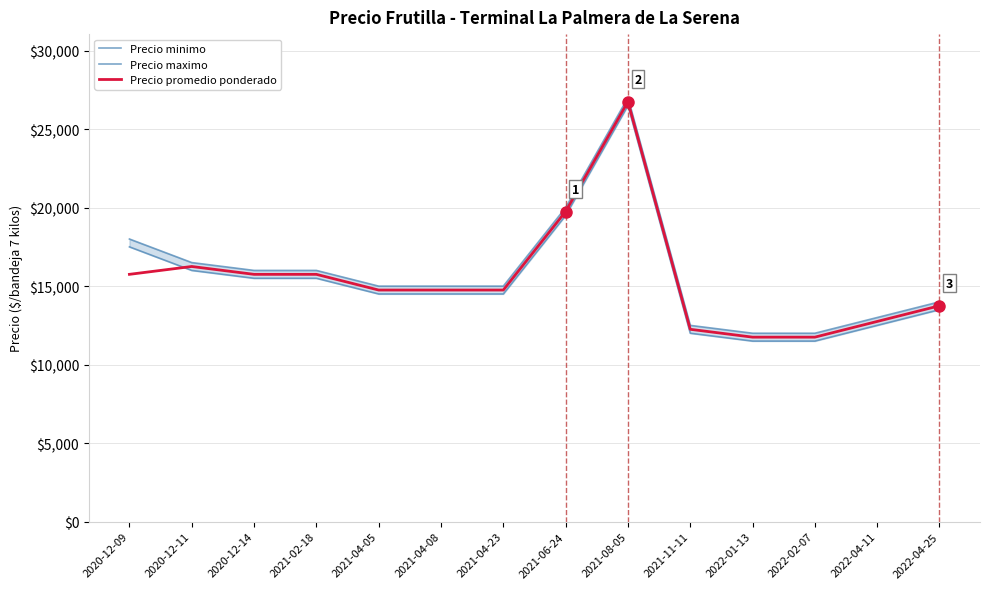

What is the minimum value for Precio minimo?

11500